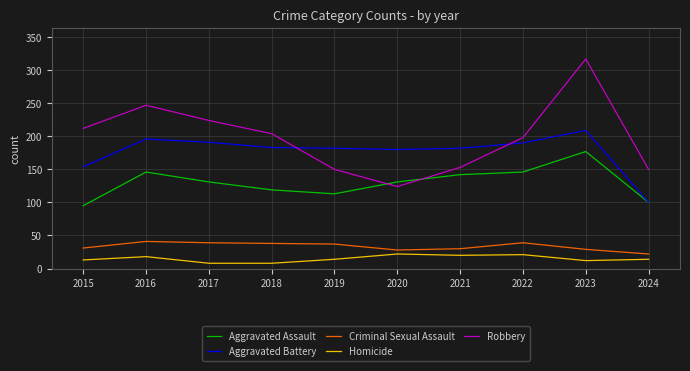

What is the maximum value for Robbery?

317